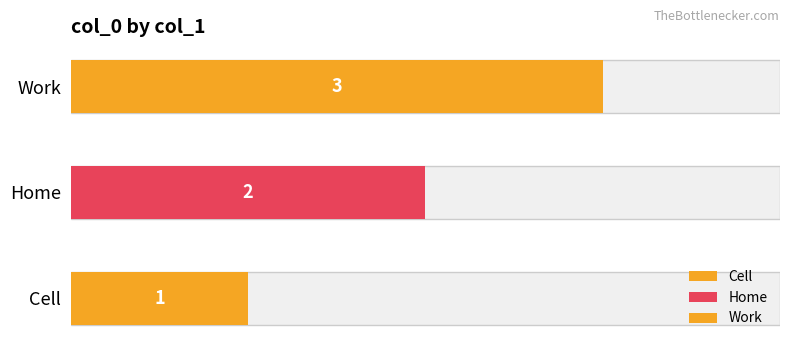

How many bars are there in total?

3